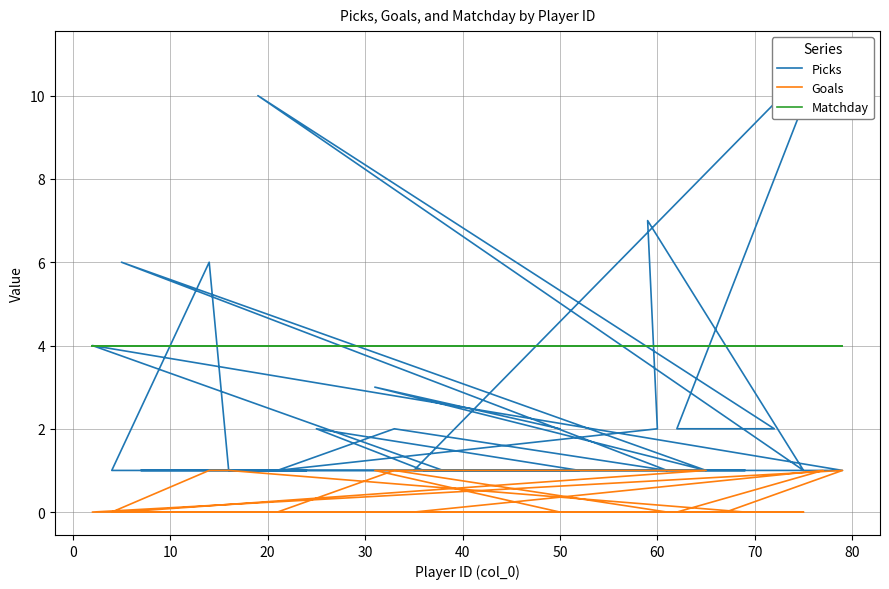

Which series has the largest total across all categories?

Matchday